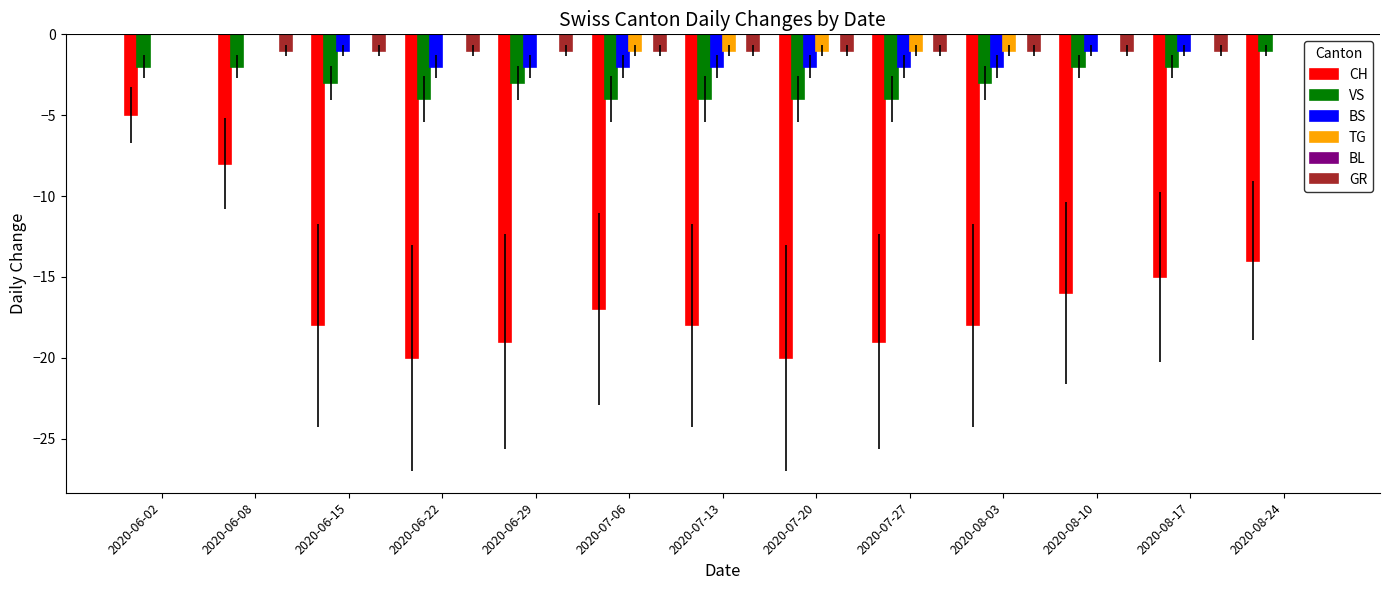

How many groups of bars are there?

13